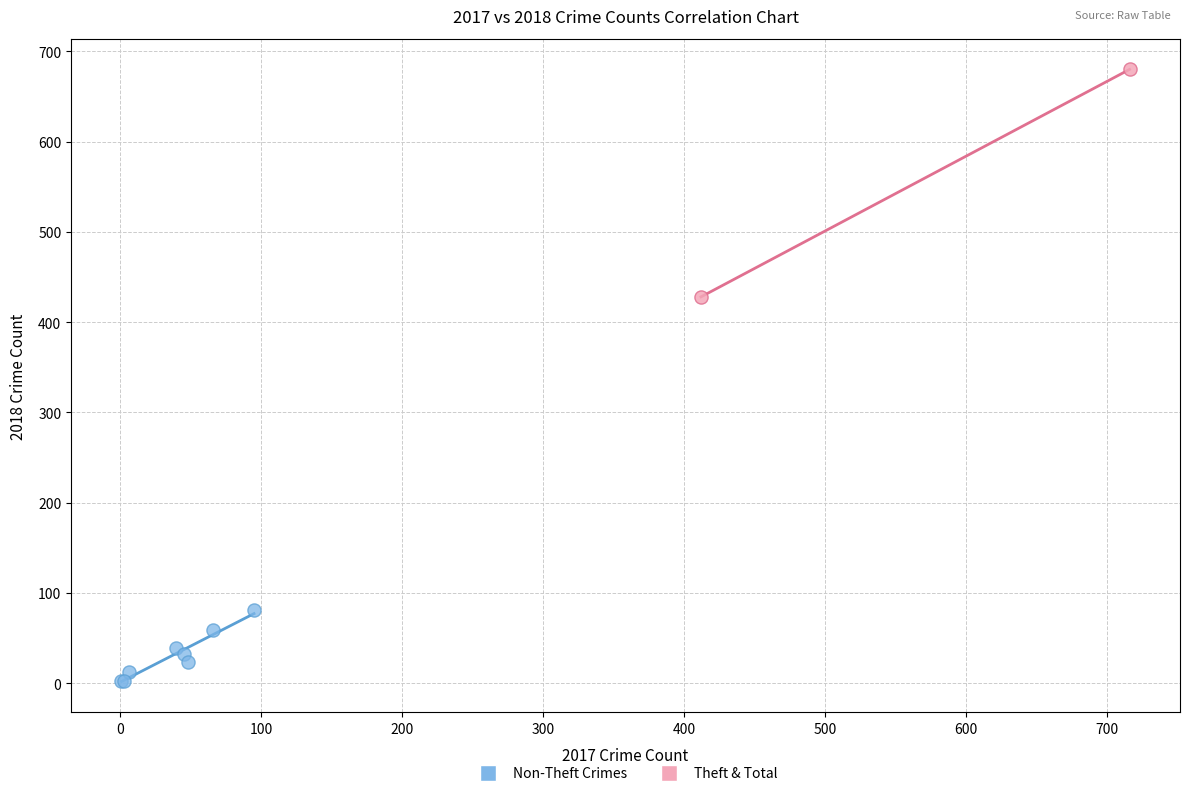

What are all the series names shown in the legend?

Non-Theft Crimes, Theft & Total